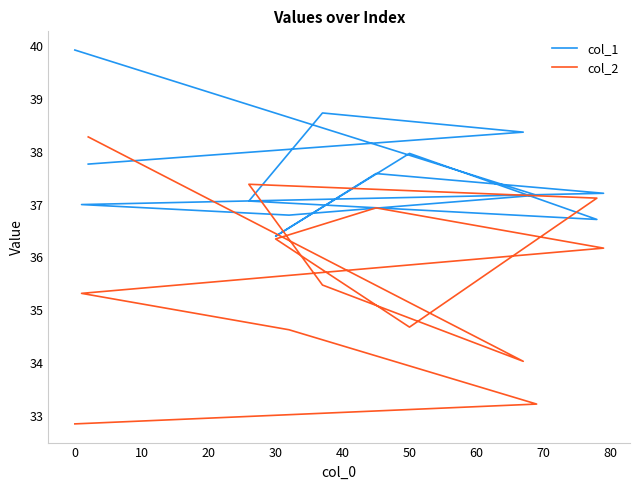

How many values in the col_1 series exceed 37?

9